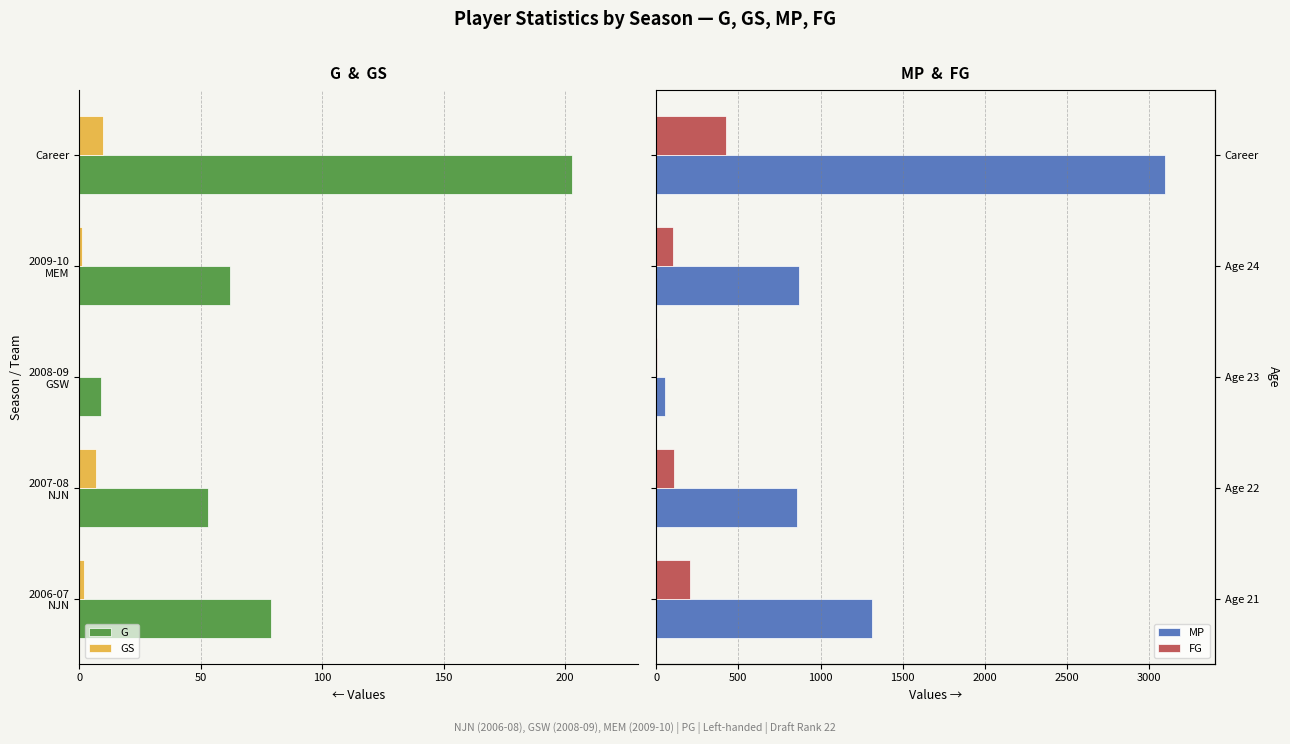

What is the value of the MP bar at the 1st from the left?

1315